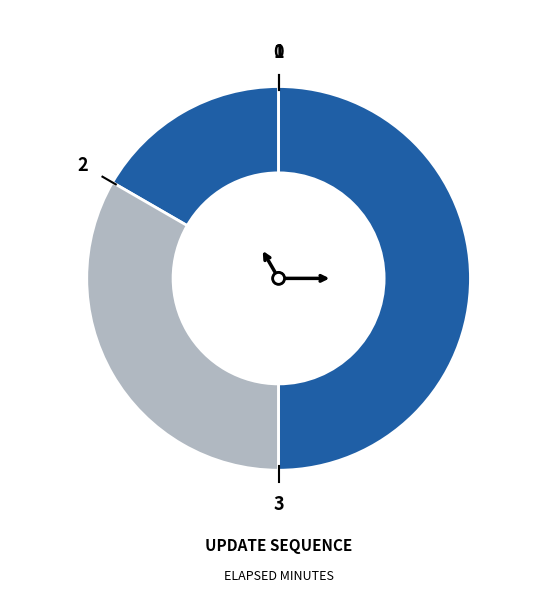

Rank the categories by value from highest to lowest.

3, 2, 1, 0